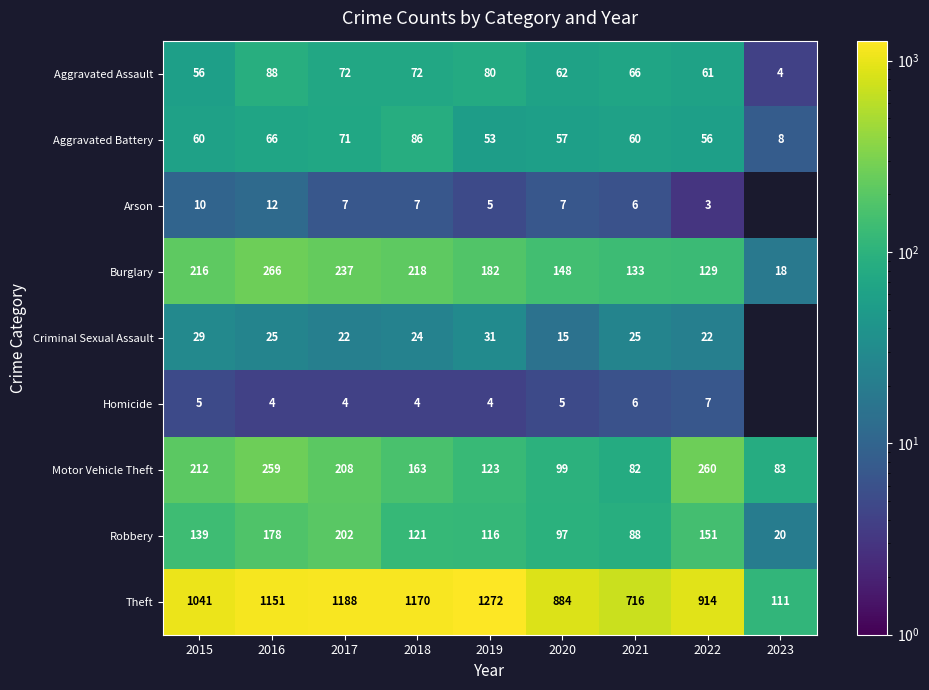

What is the difference between the second highest and minimum values in the Robbery series?

158